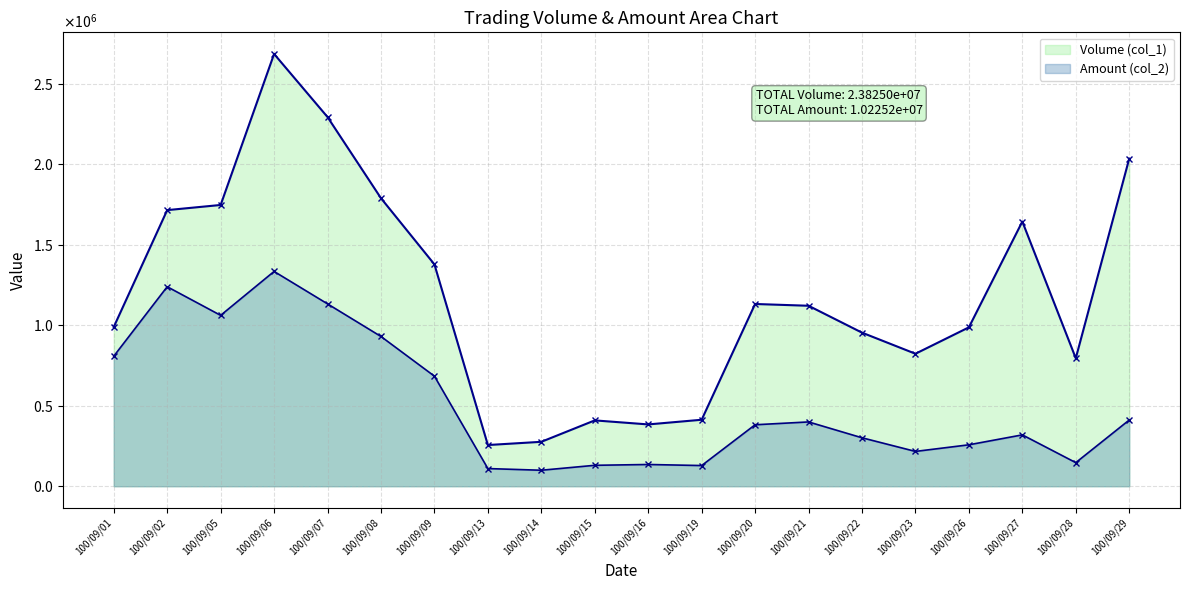

At which category does Volume (col_1) reach its first local valley?

100/09/13